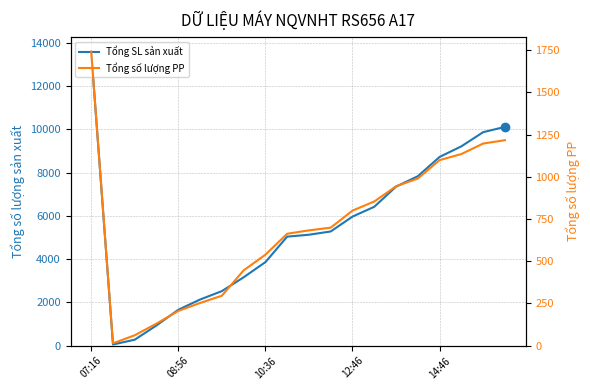

Is the value of Tổng SL sản xuất at 7 greater than the value of Tổng số lượng PP at 08:56?

Yes